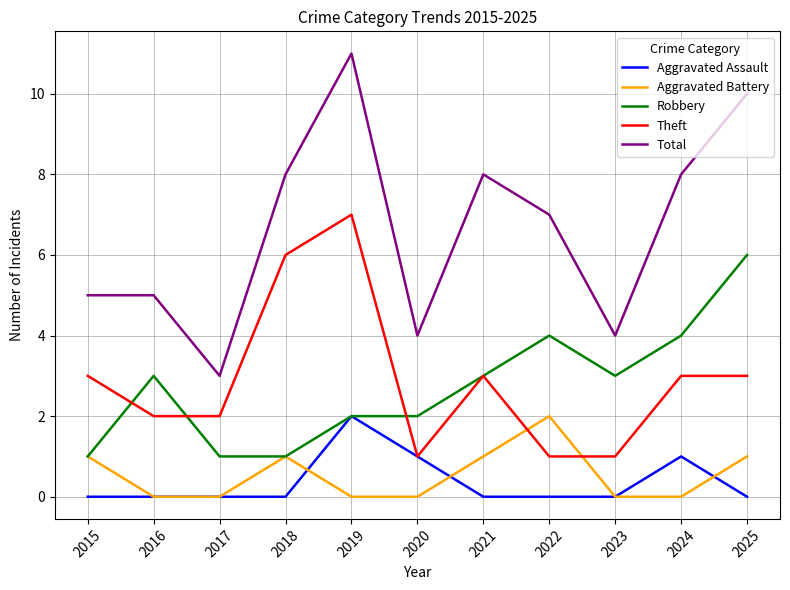

True or false: Total and Theft cross at least once.

False